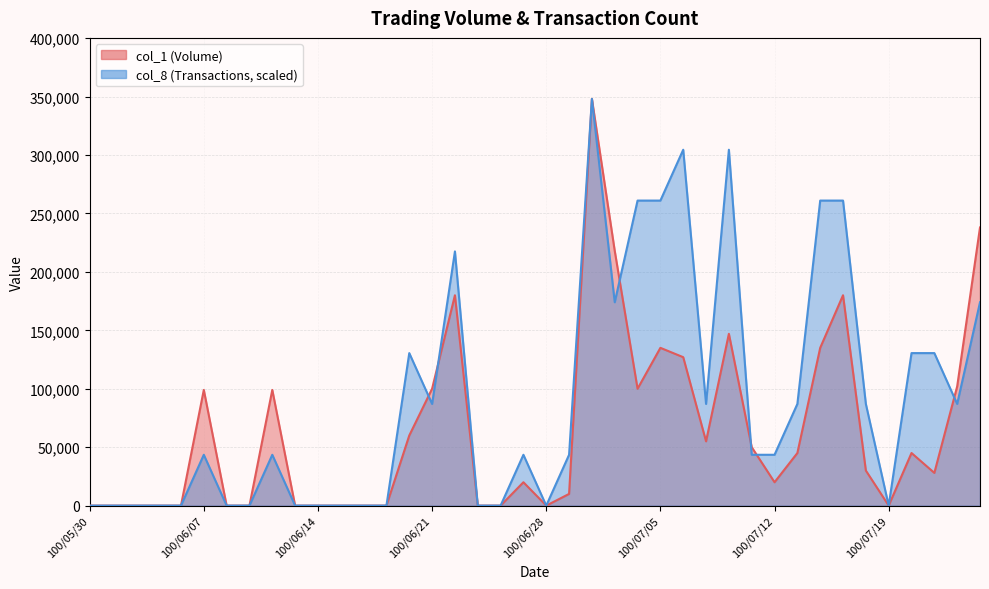

At which label is col_1 closest to 174000?

100/06/22